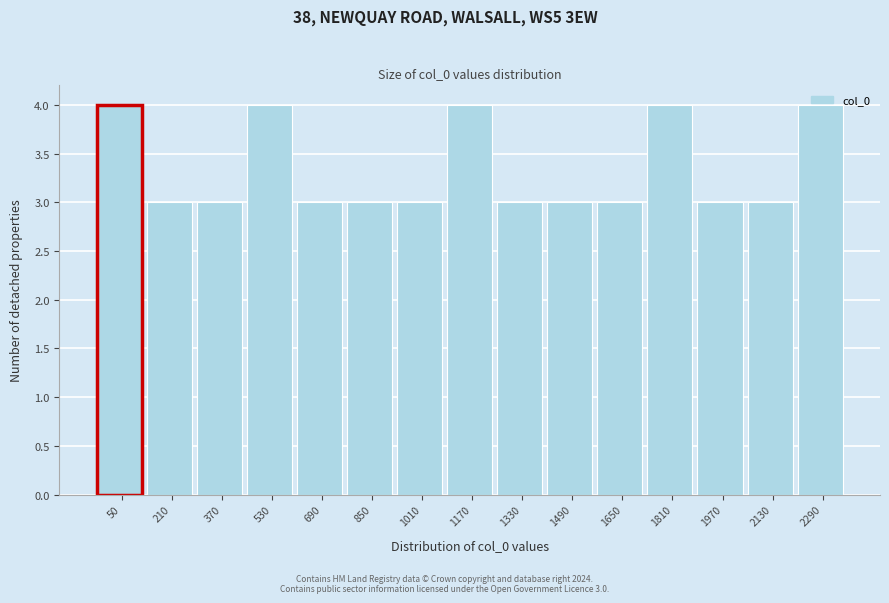

What is the sum of the values at 1170 and 850?

7